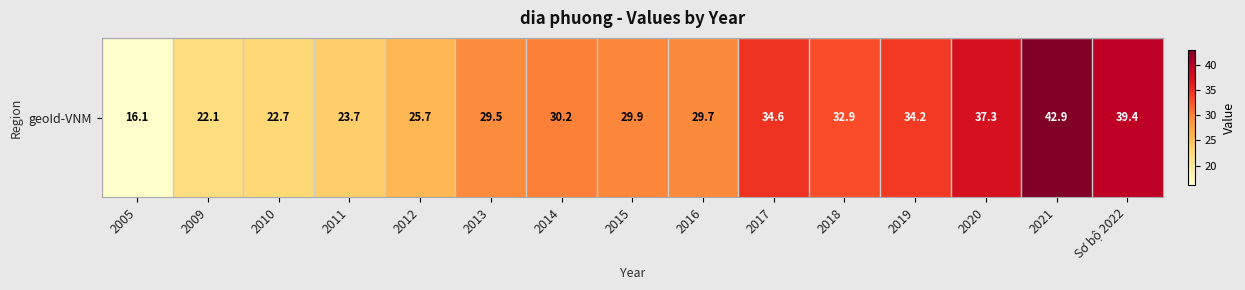

Rank the categories by value from highest to lowest.

2021, Sơ bộ 2022, 2020, 2017, 2019, 2018, 2014, 2015, 2016, 2013, 2012, 2011, 2010, 2009, 2005